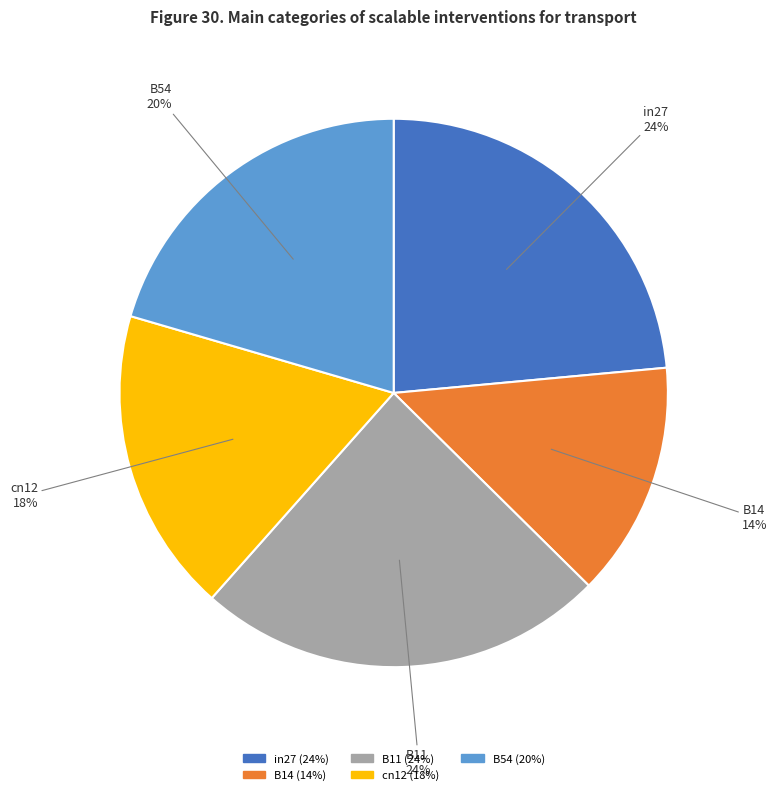

What percentage is the in27 slice, to the nearest percent?

24%